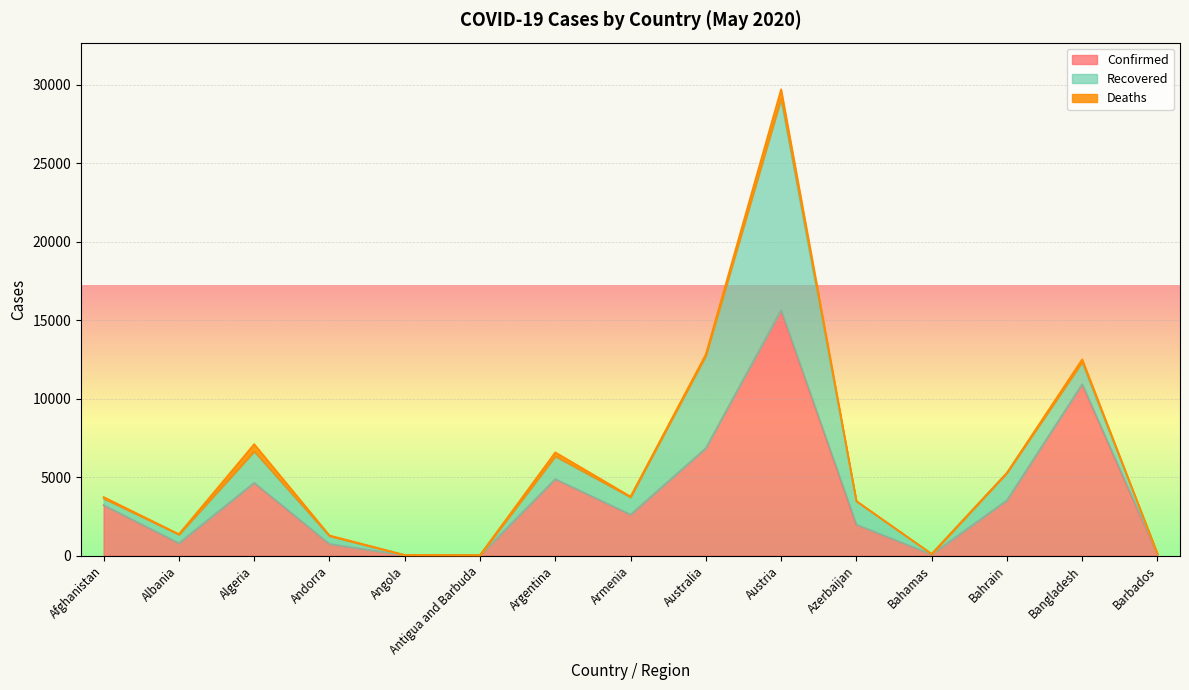

List the labels in order of Confirmed value, smallest first.

Antigua and Barbuda, Angola, Barbados, Bahamas, Andorra, Albania, Azerbaijan, Armenia, Afghanistan, Bahrain, Algeria, Argentina, Australia, Bangladesh, Austria